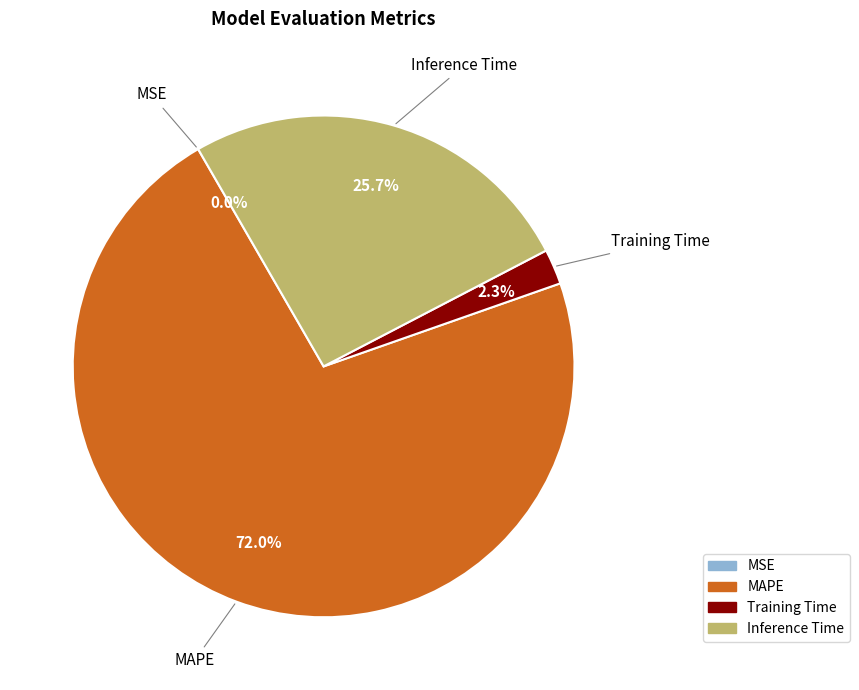

Which category has the biggest portion of the pie?

MAPE